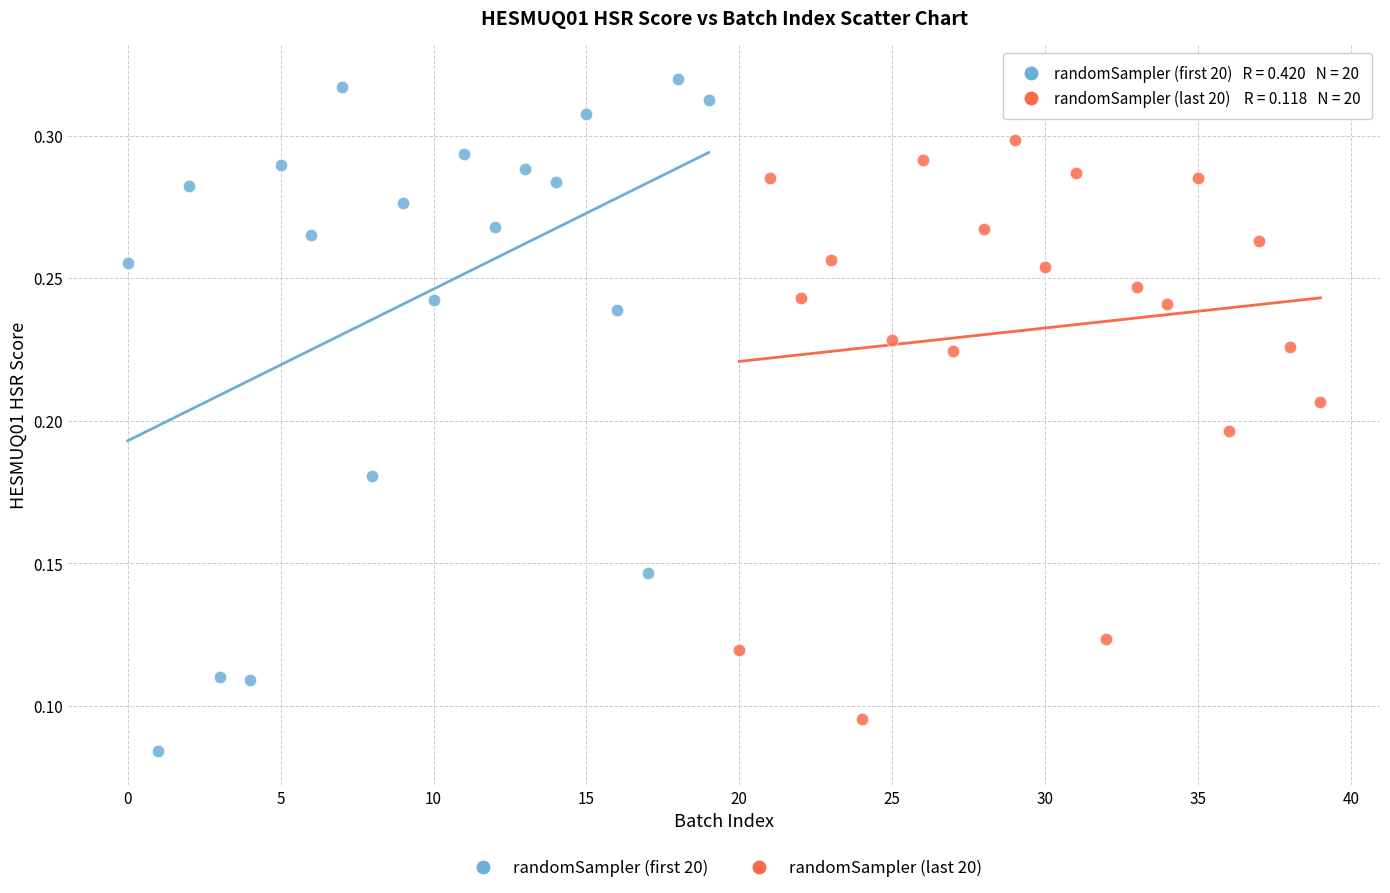

Which series has the largest Y range (max minus min)?

randomSampler (first 20)